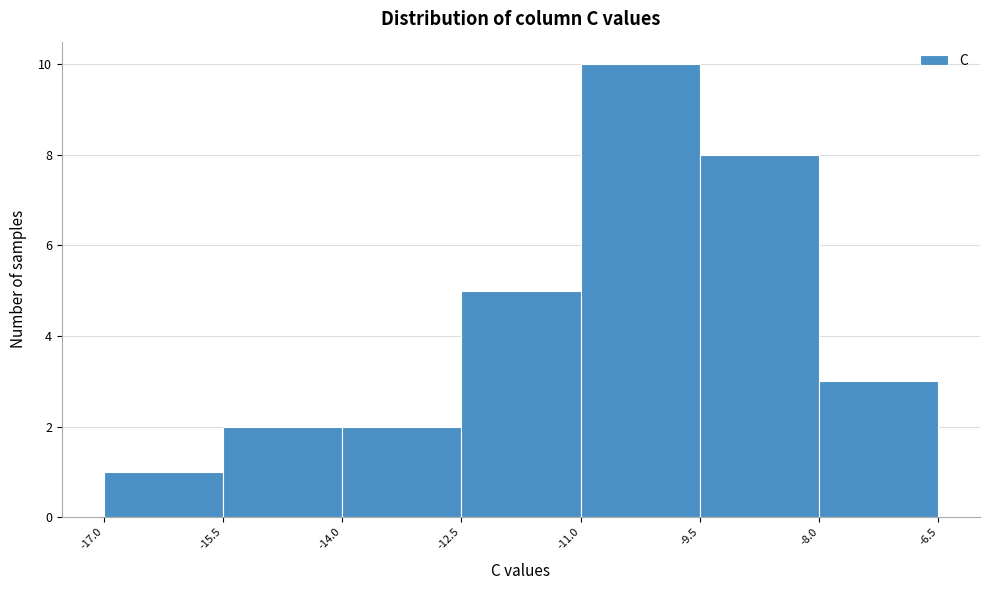

Reading left to right, list every bar in this chart as the range it spans on the x-axis followed by its height. The values are not printed on the chart, so give them approximately, as read against the axis.

-17.0 to -15.5: 1
-15.5 to -14.0: 2
-14.0 to -12.5: 2
-12.5 to -11.0: 5
-11.0 to -9.5: 10
-9.5 to -8.0: 8
-8.0 to -6.5: 3